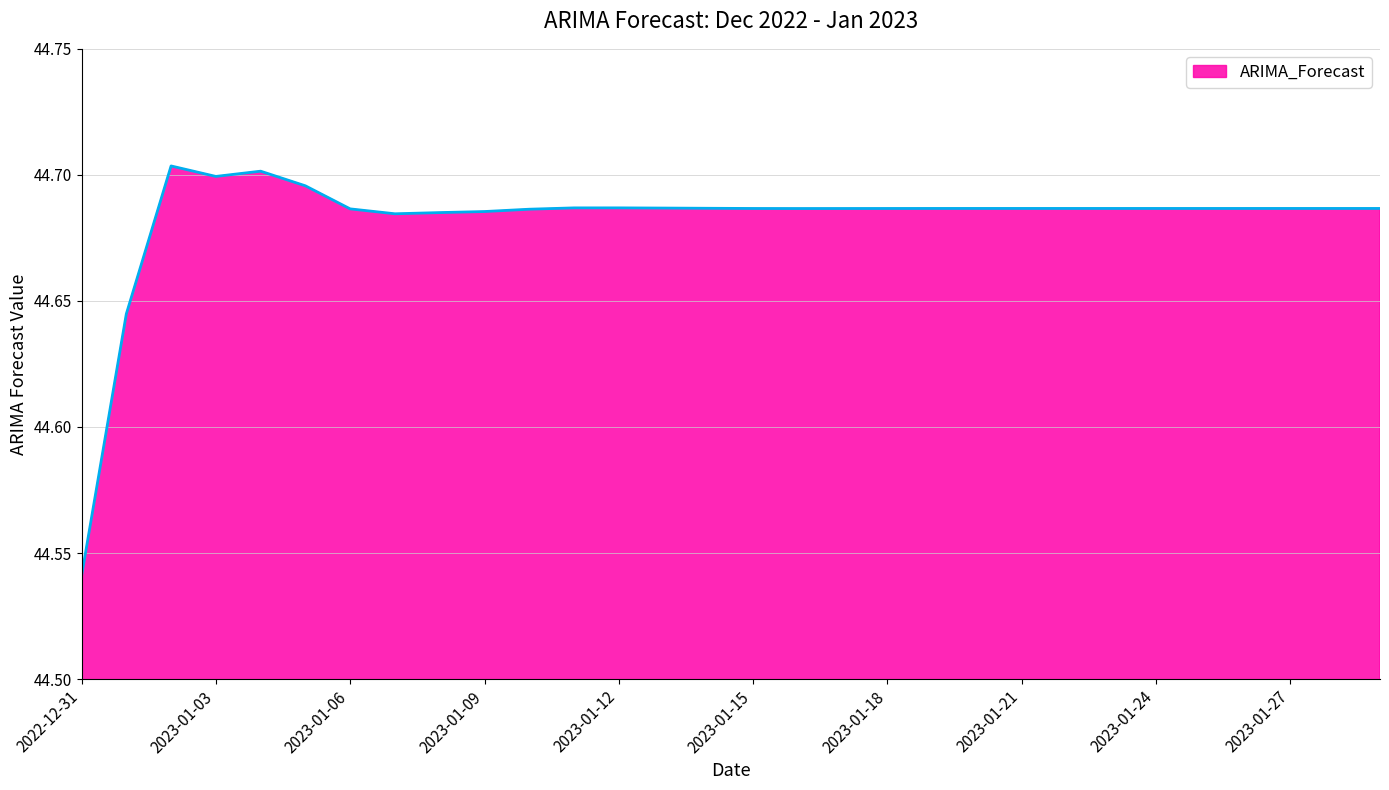

How many lines are shown in the chart?

1